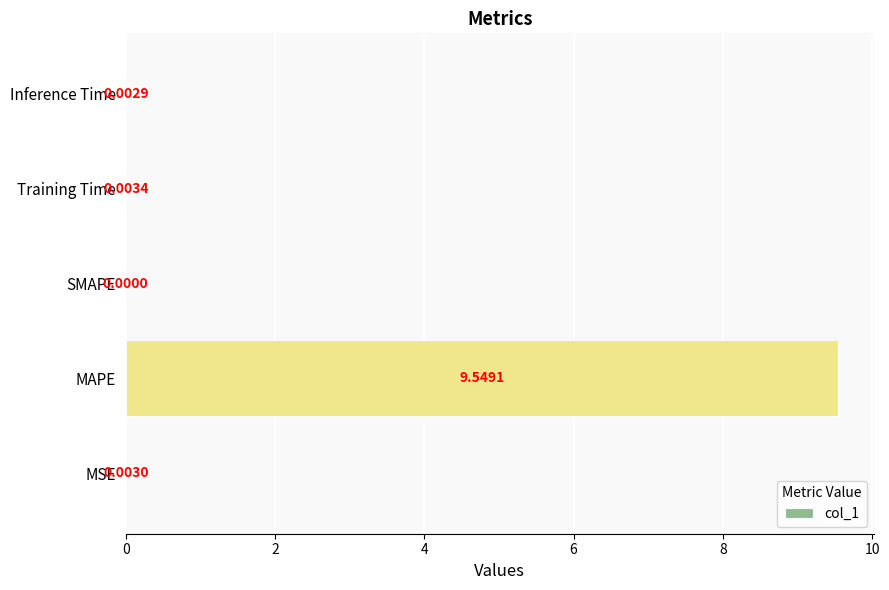

Which category has the highest value across all series?

MAPE